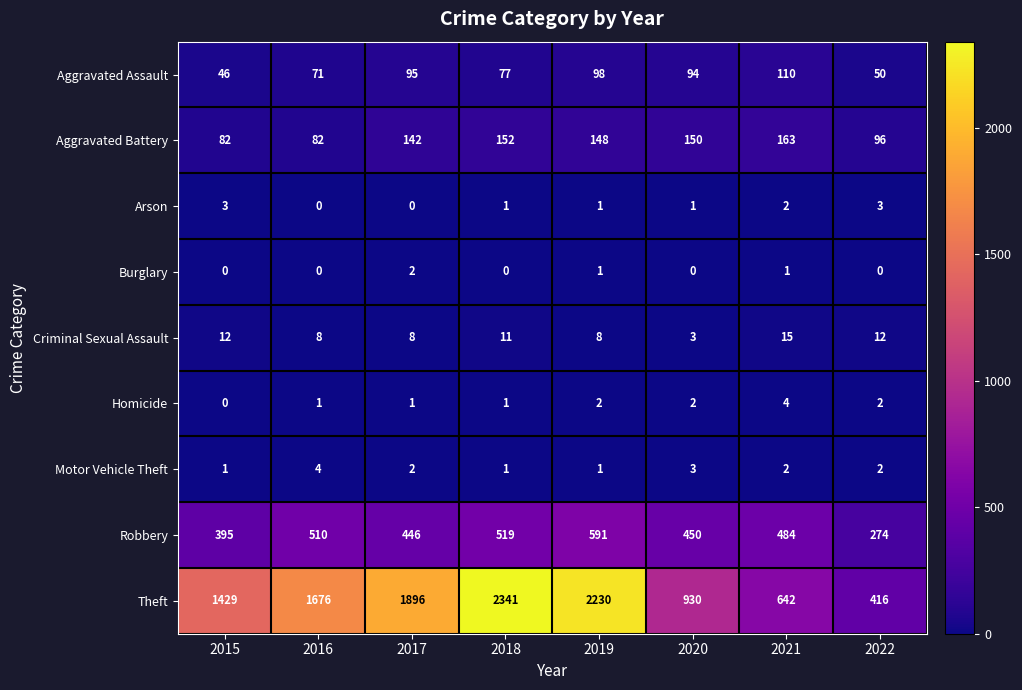

What is the sum of all Aggravated Battery values?

1015